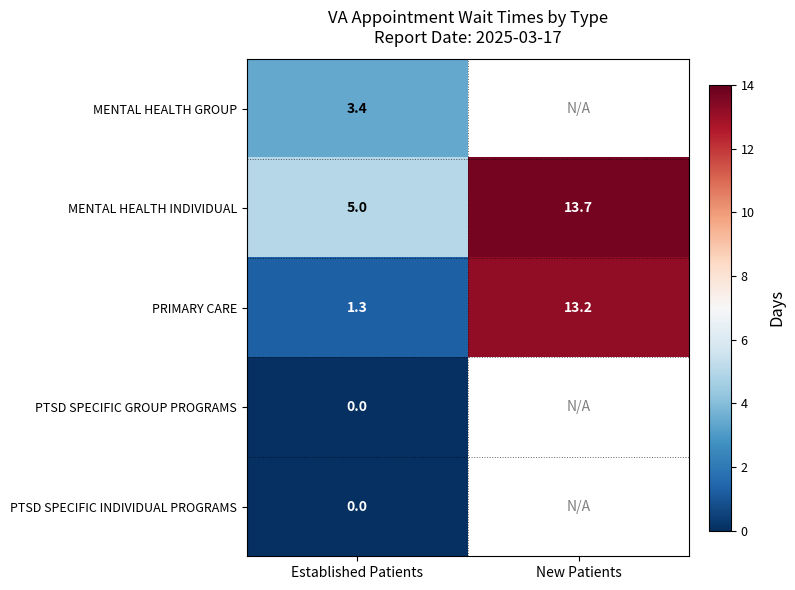

What is the sum of the MENTAL HEALTH INDIVIDUAL values at New Patients and Established Patients?

18.7